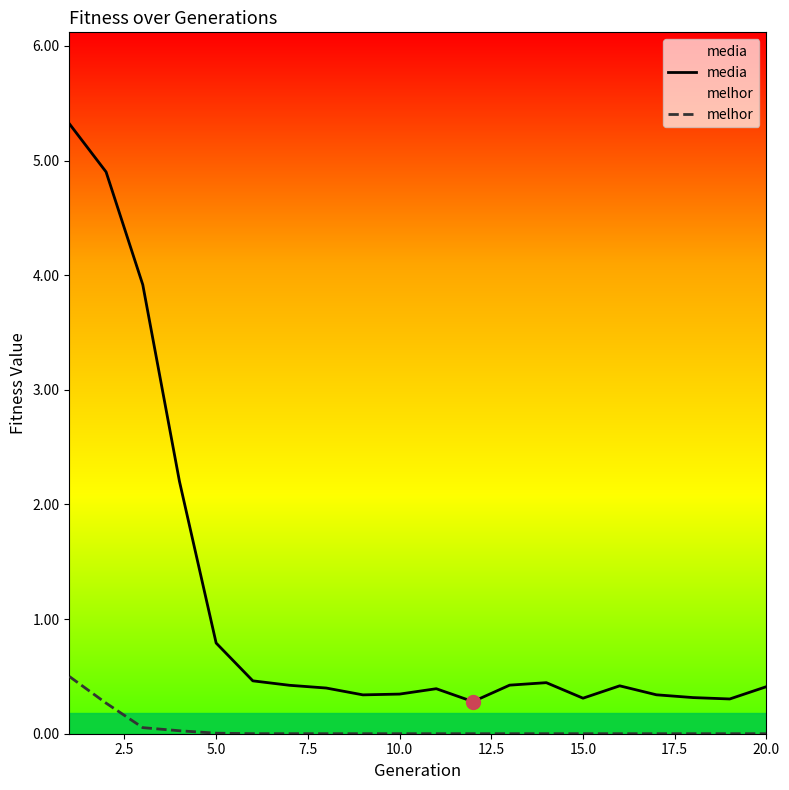

Which series has the largest range (max minus min)?

media